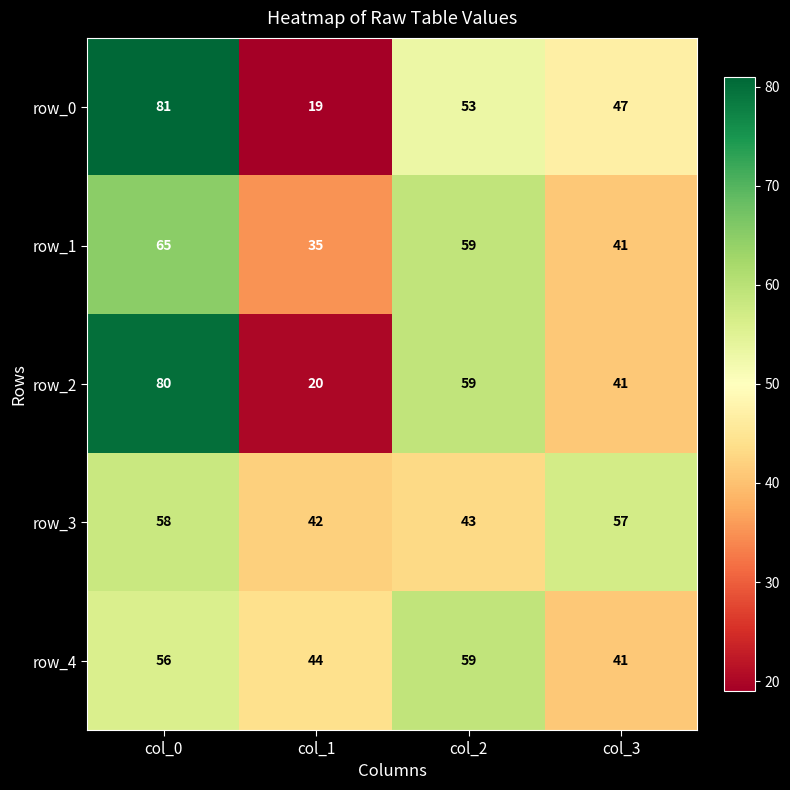

What is the greatest value displayed?

81